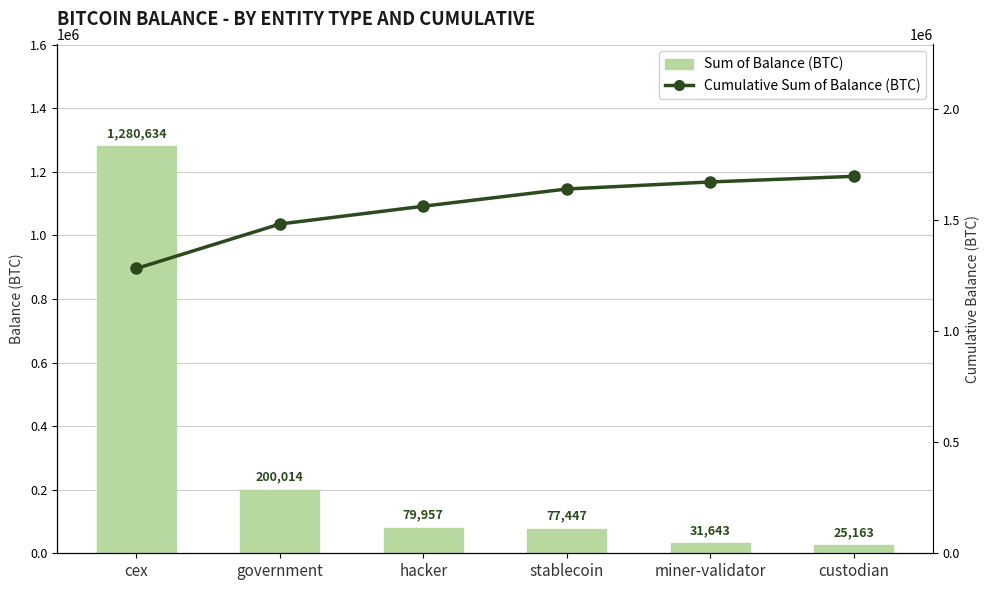

How many data points in Cumulative Sum of Balance (BTC) are less than 1638051?

3